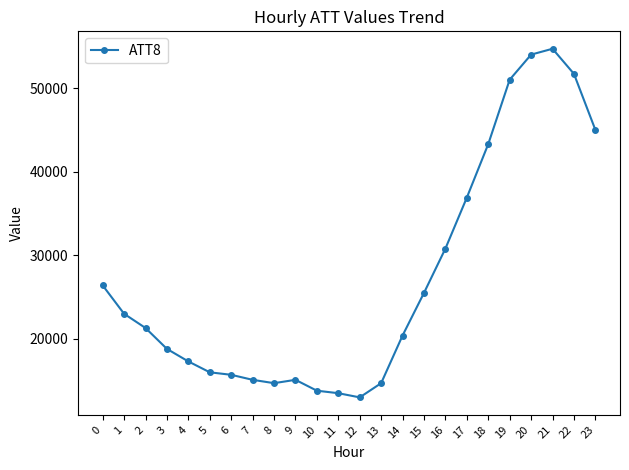

What is the smallest value displayed?

13000